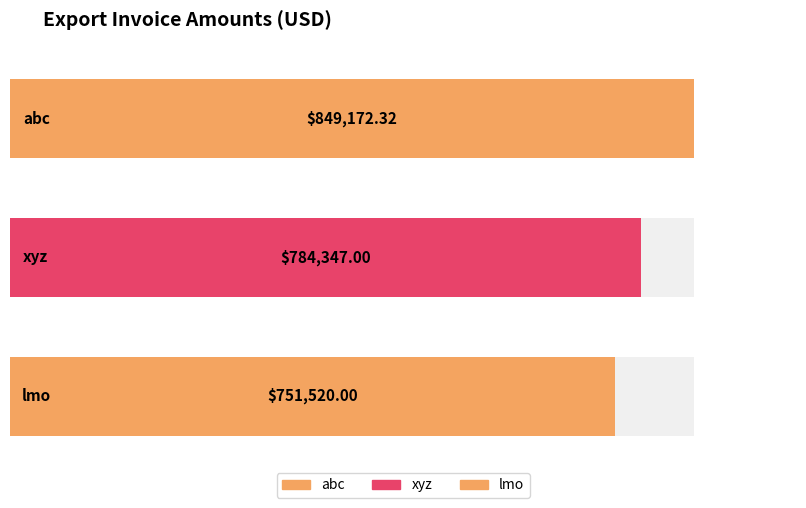

How many categories are shown in the chart?

3